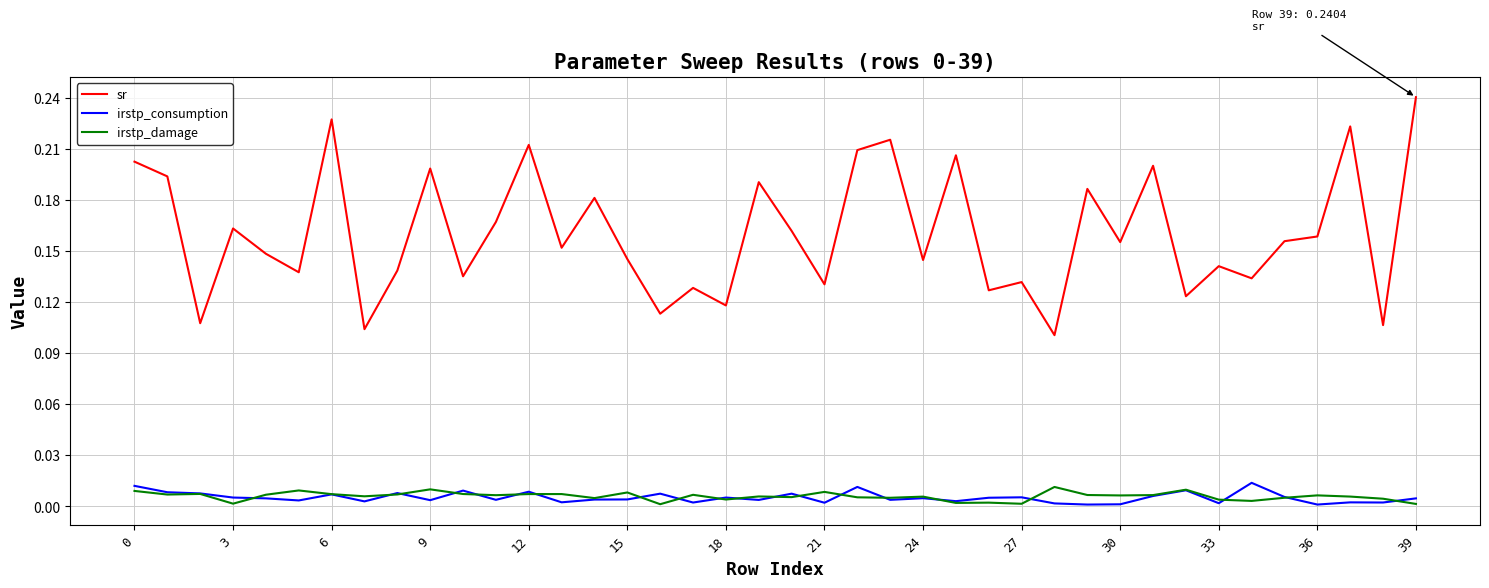

Does the chart display data point markers on the line(s)?

No